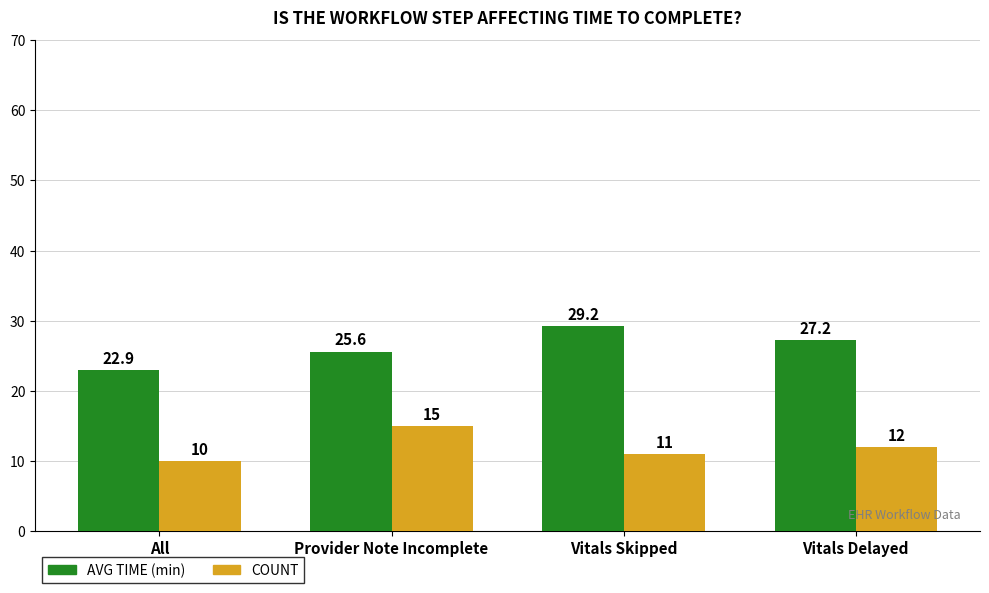

How many distinct data groups are displayed?

2